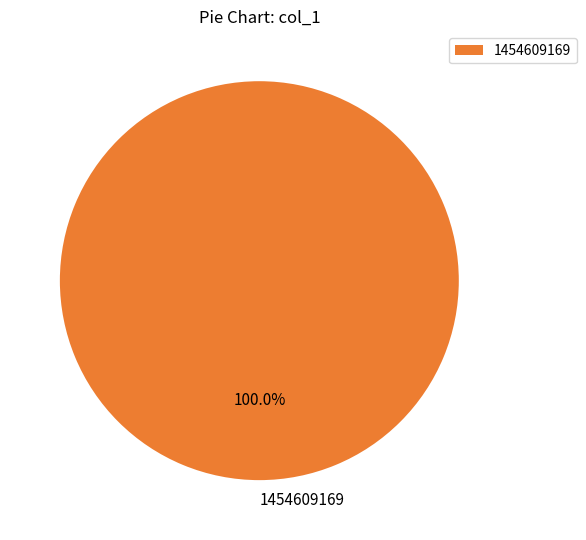

Which category accounts for the majority?

1454609169